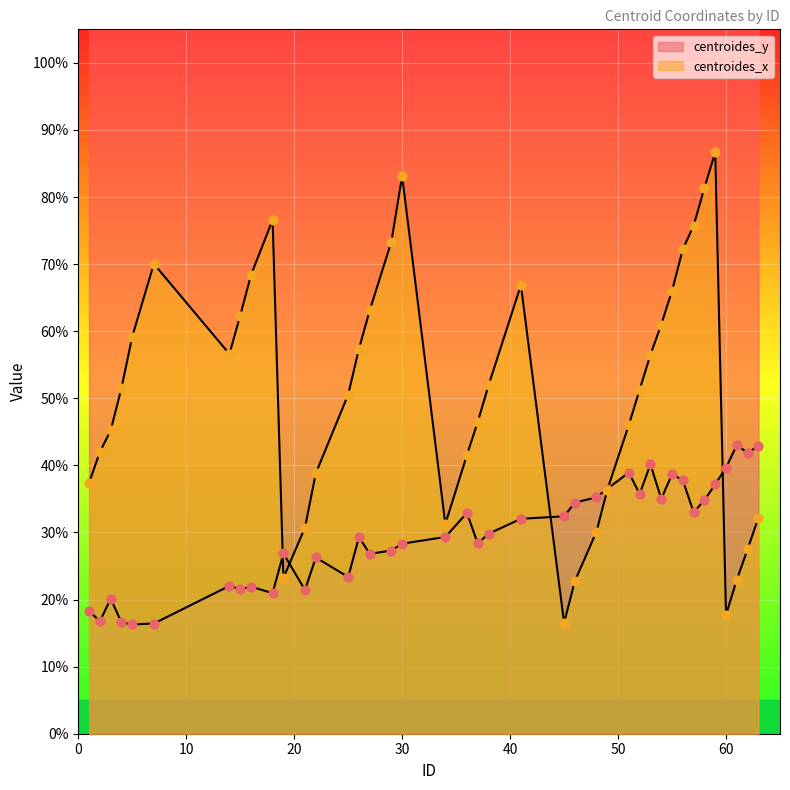

Which series contains the lowest Y value?

centroides_y